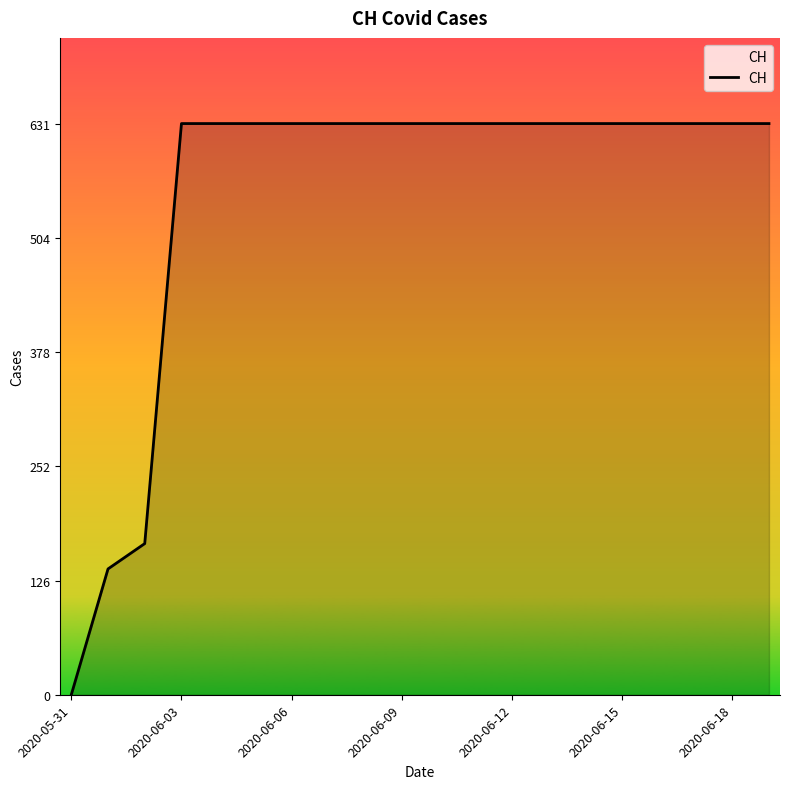

How many lines are shown in the chart?

1